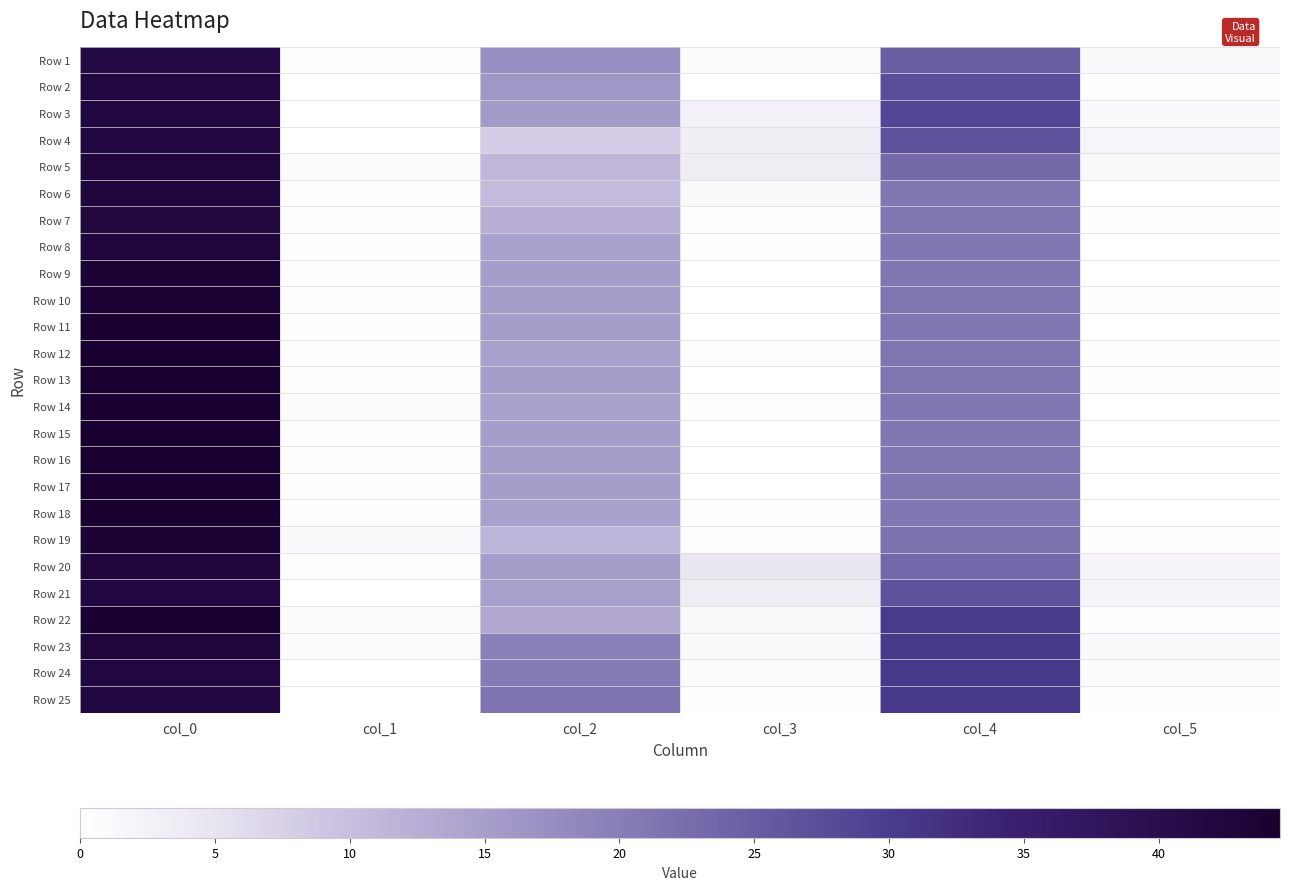

Which label corresponds to the largest value in the chart?

col_0